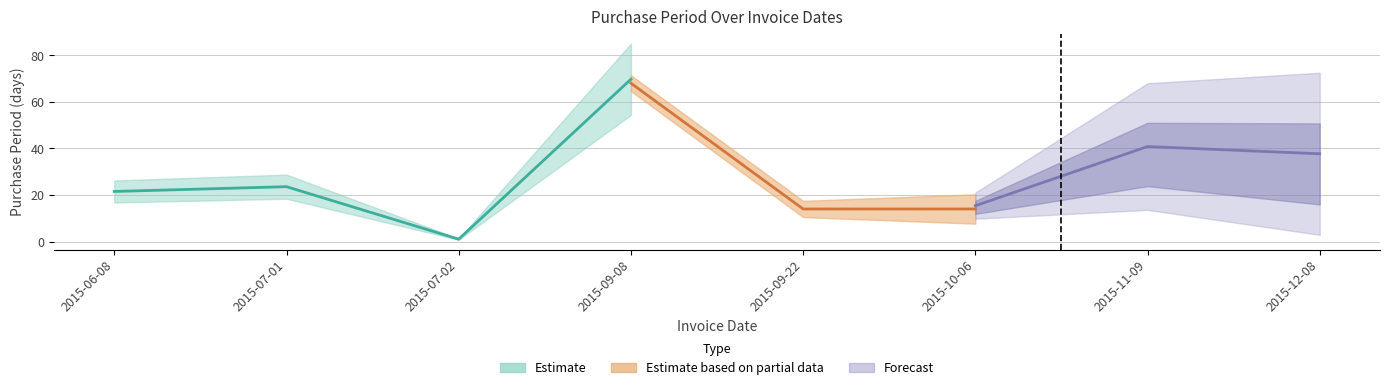

How many data points are above 23?

3